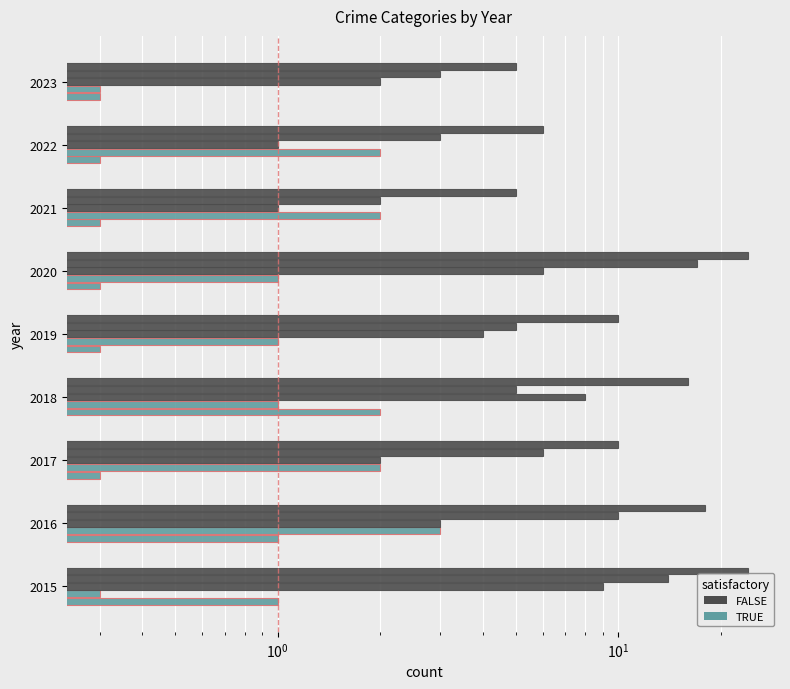

Which series has the largest total across all categories?

Total